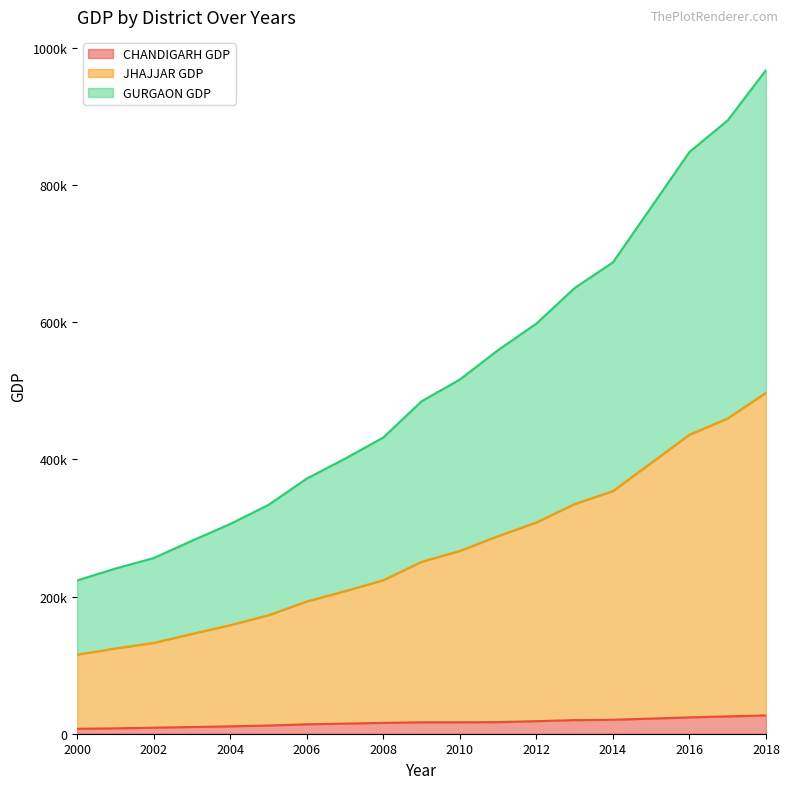

At which category is the sum across all series the highest?

2018